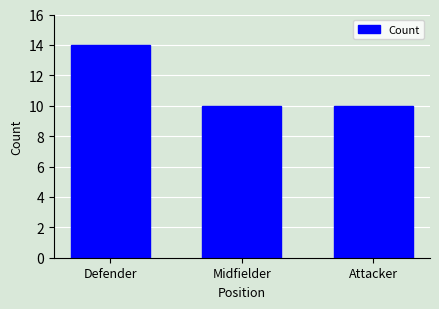

Which has a higher value, Midfielder or Defender?

Defender